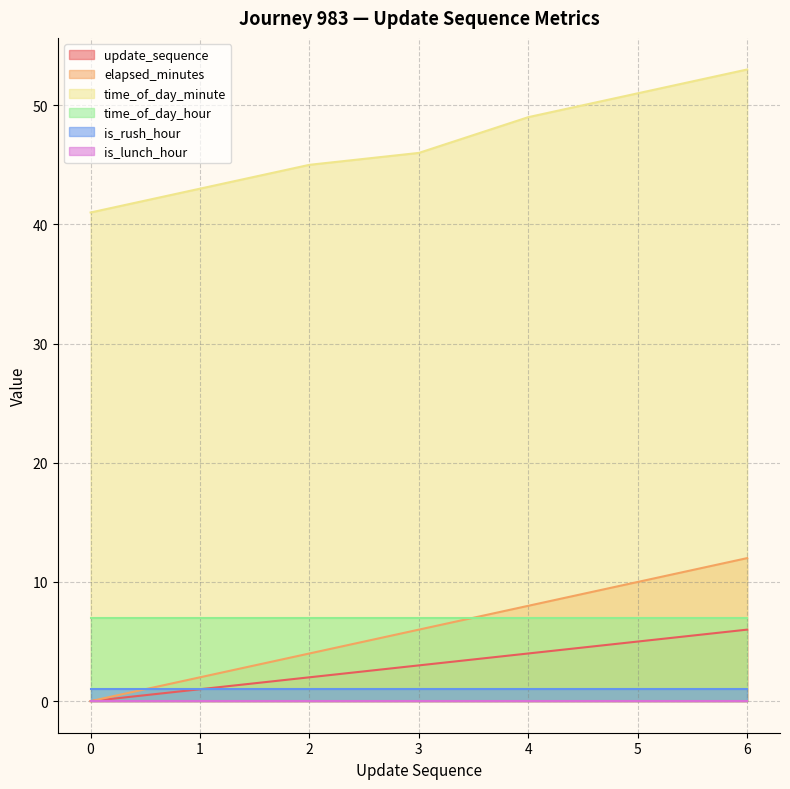

What is the sum of all update_sequence values?

21